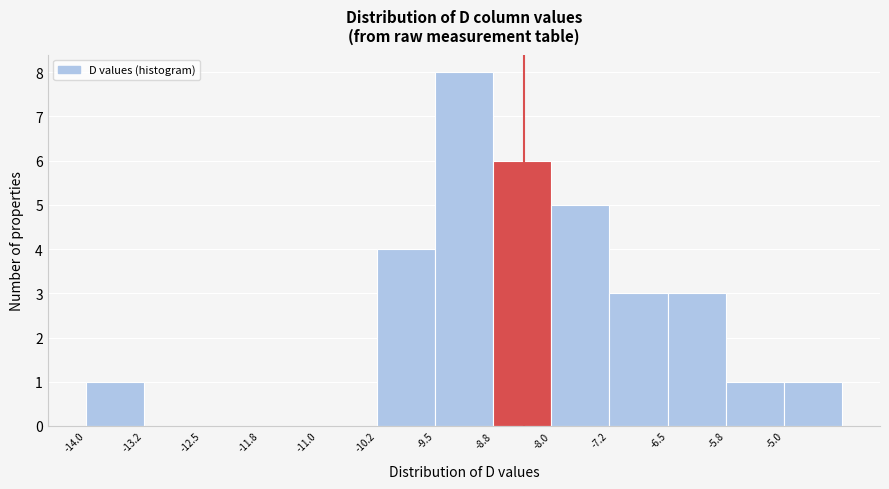

Which range on the x-axis has the tallest bar?

-9.50 to -8.75